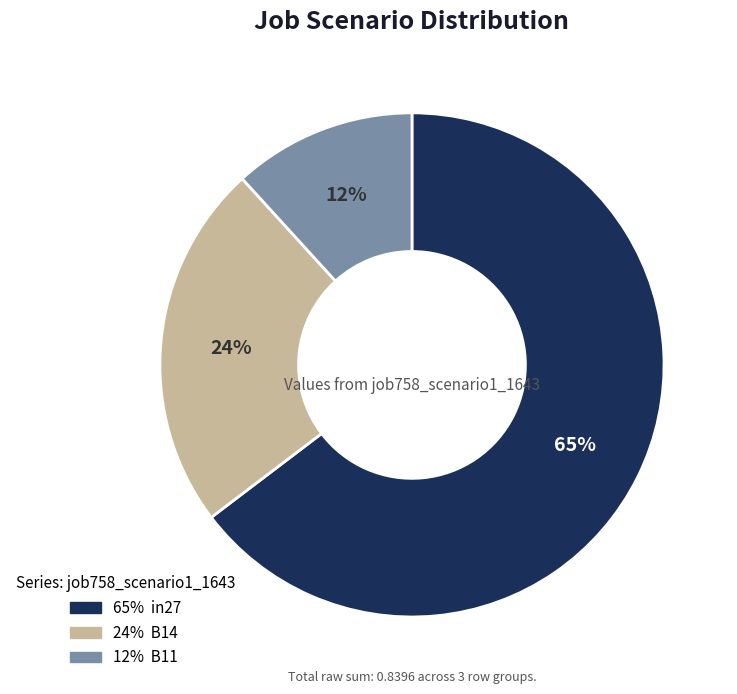

Is there a majority slice in this chart?

Yes